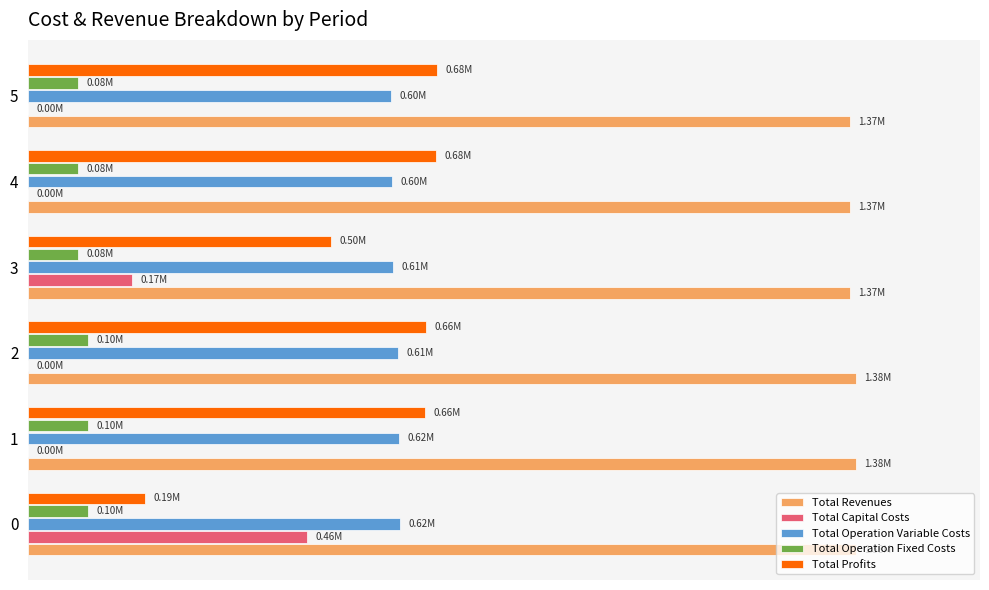

Which series has the largest range (max minus min)?

Total Profits